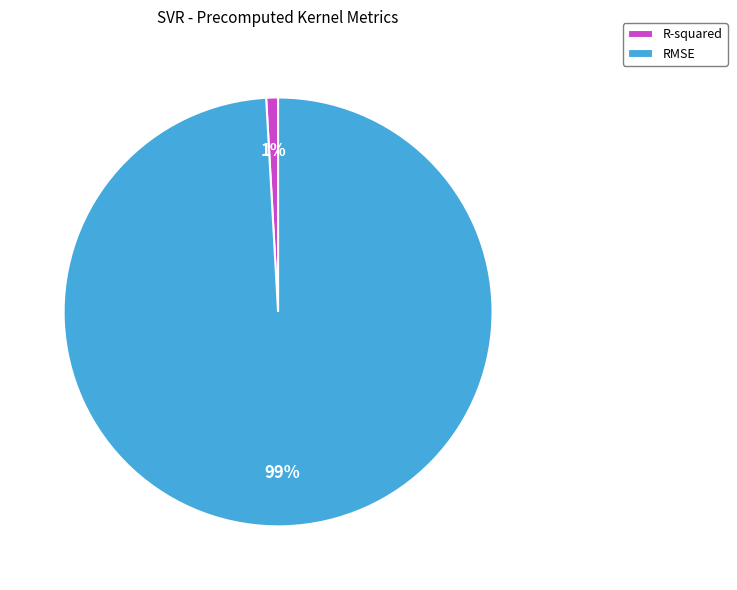

How many segments does this pie chart have?

2